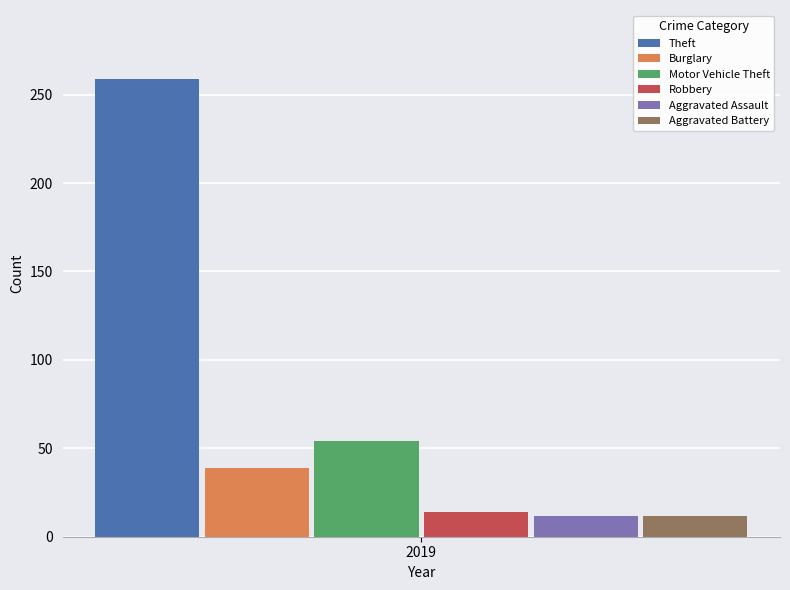

What are all the series names shown in the legend?

Theft, Burglary, Motor Vehicle Theft, Robbery, Aggravated Assault, Aggravated Battery